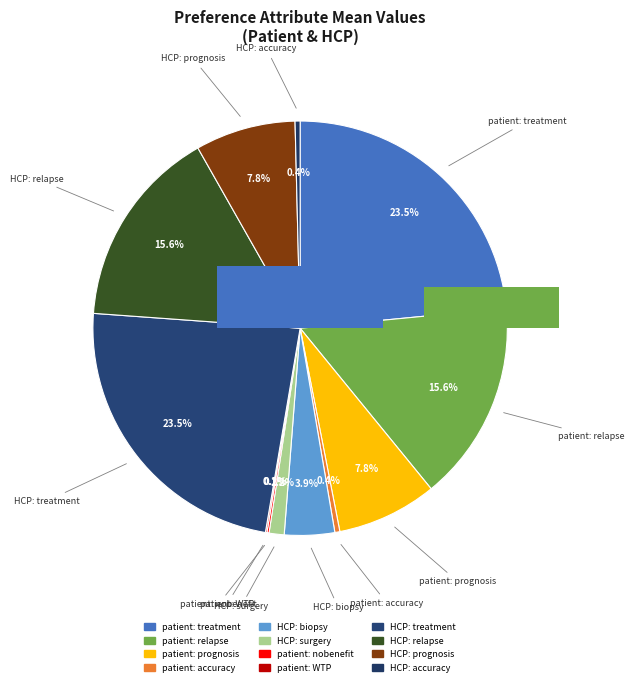

Count the number of slices in the pie.

12